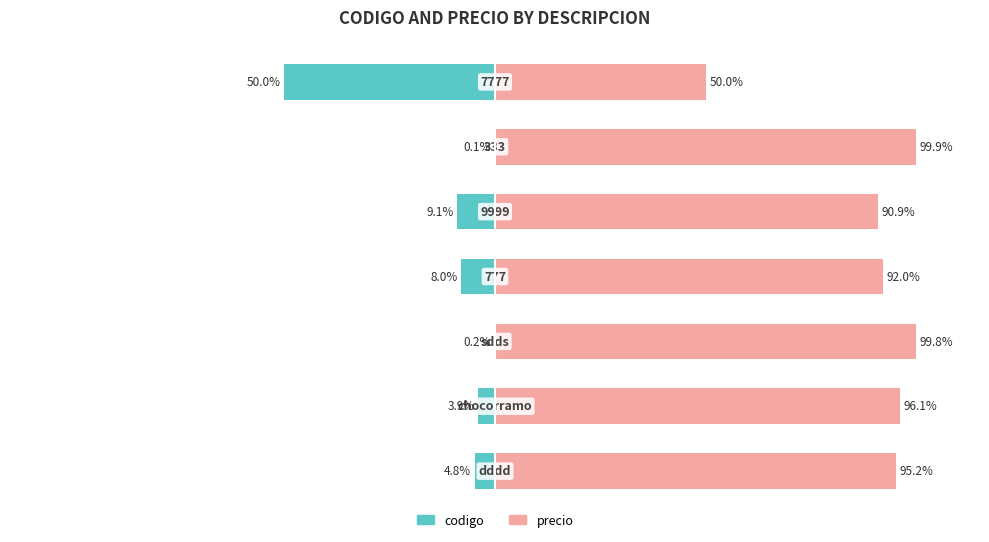

What is the average value of the codigo series?

-10.9